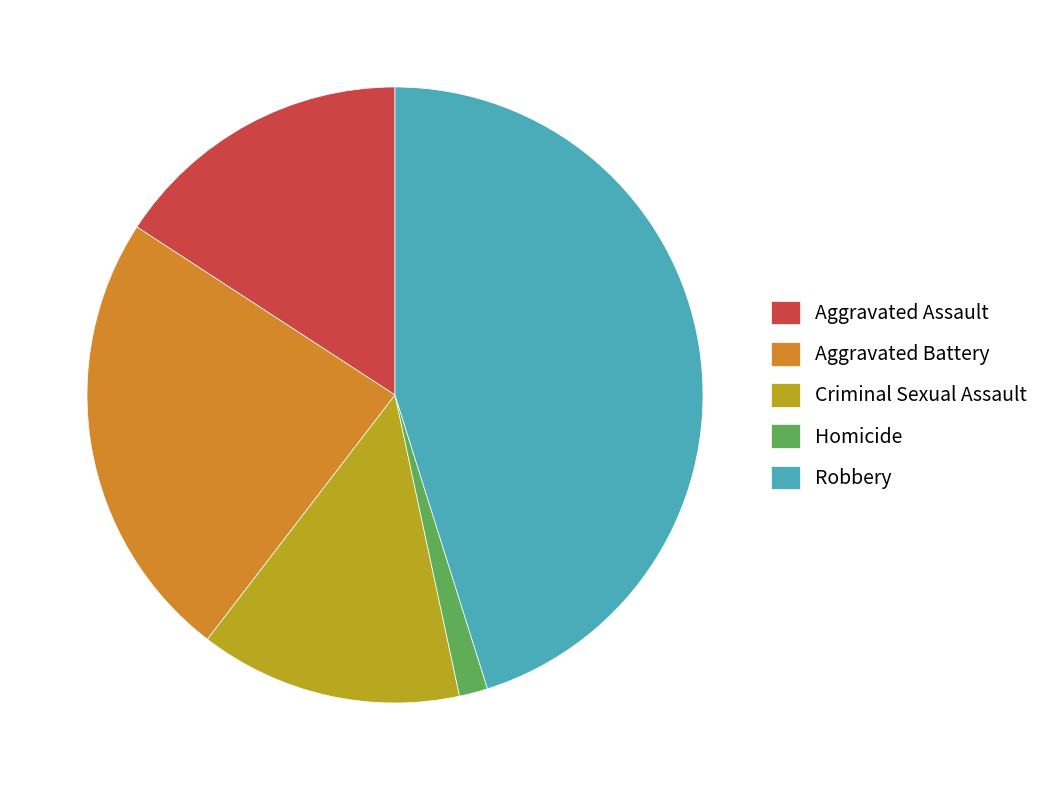

Rank the categories by value from highest to lowest.

Robbery, Aggravated Battery, Aggravated Assault, Criminal Sexual Assault, Homicide